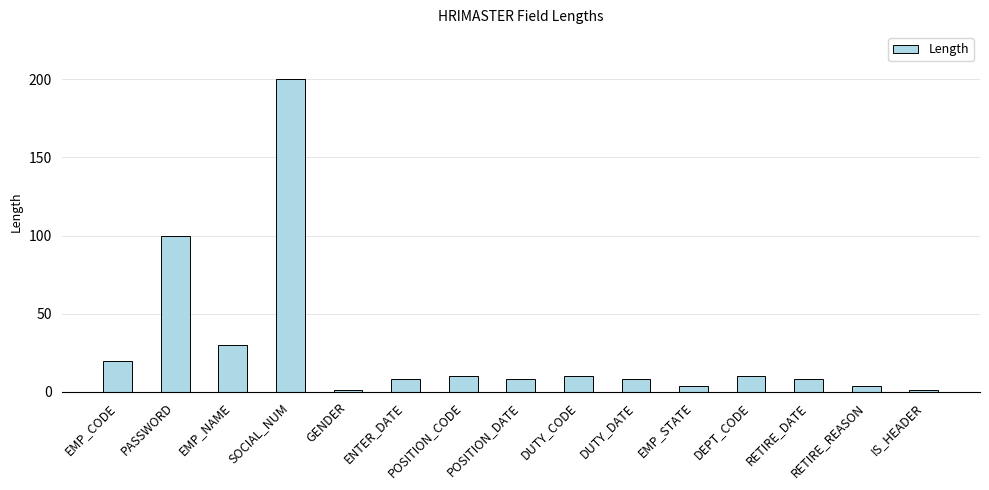

True or false: the data shows 8 at DUTY_DATE.

True